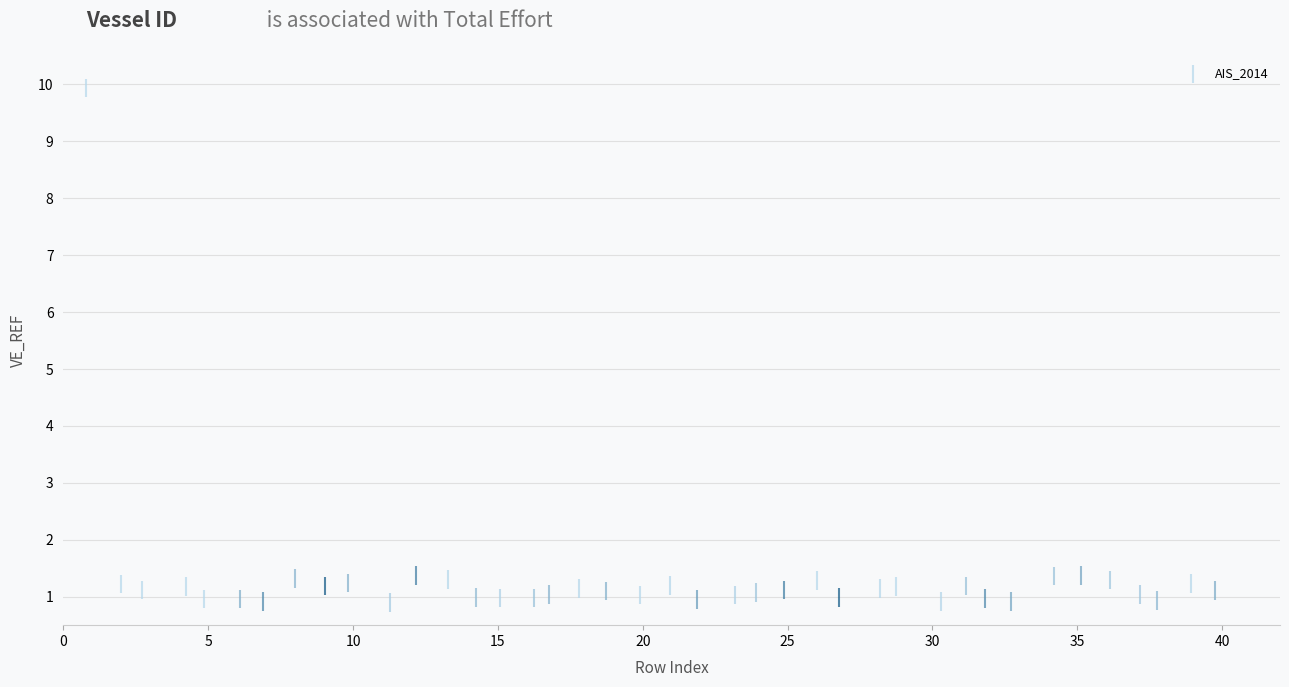

What is the range of X values (max minus min)?

39.0